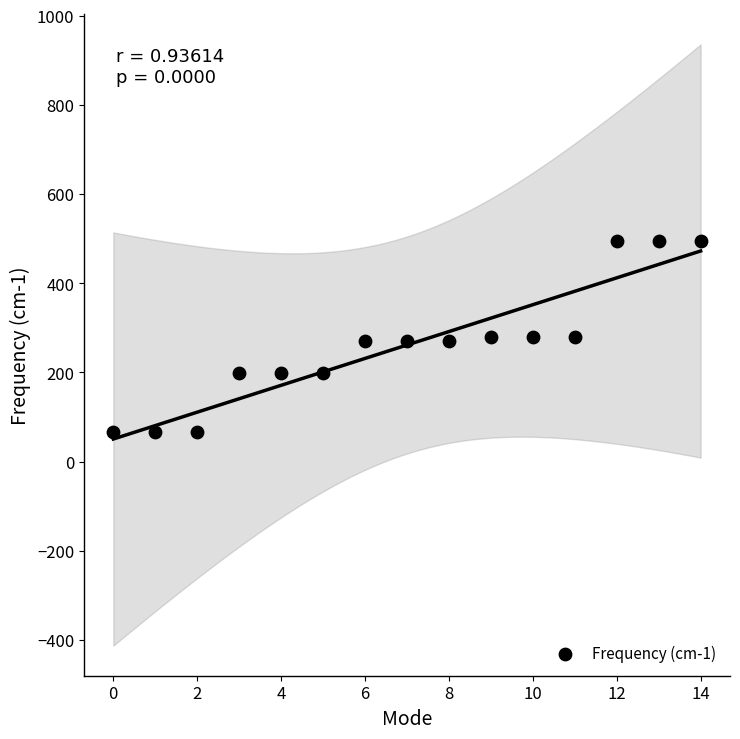

What is the range of Y values (max minus min)?

427.9